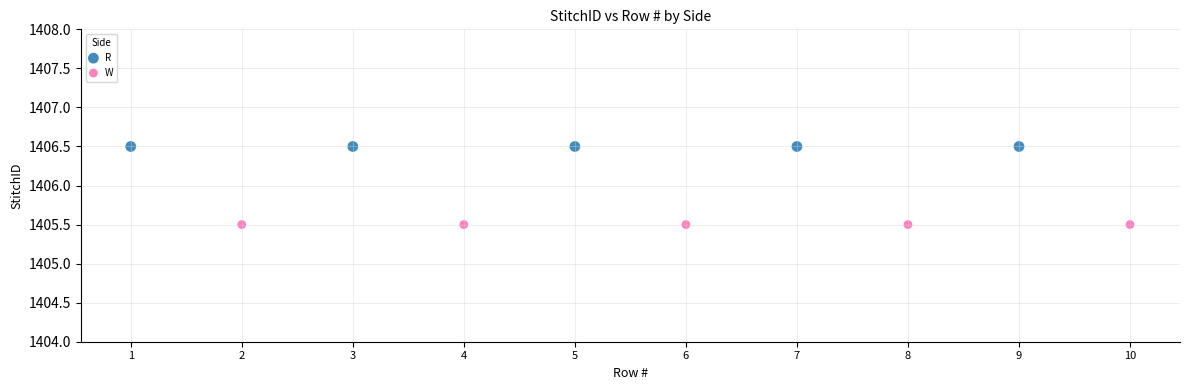

What are all the series names shown in the legend?

R, W